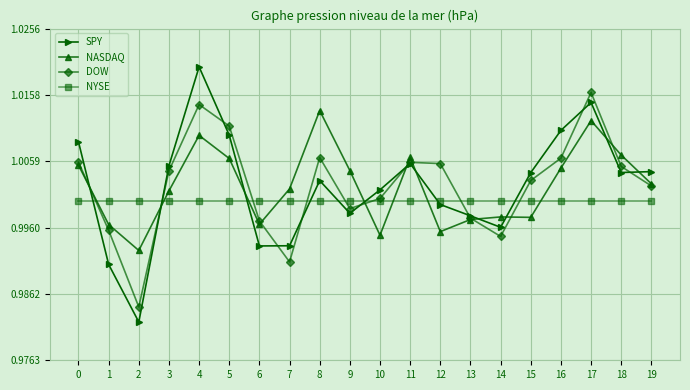

True or false: DOW has a value of 1.8 at 17.

False